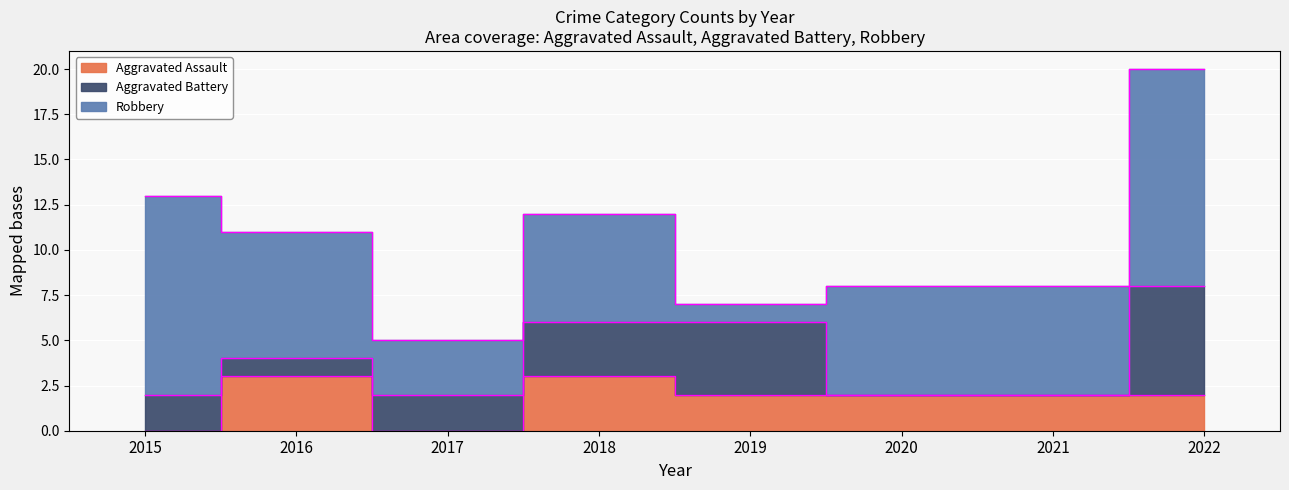

How many series are shown in this chart?

3